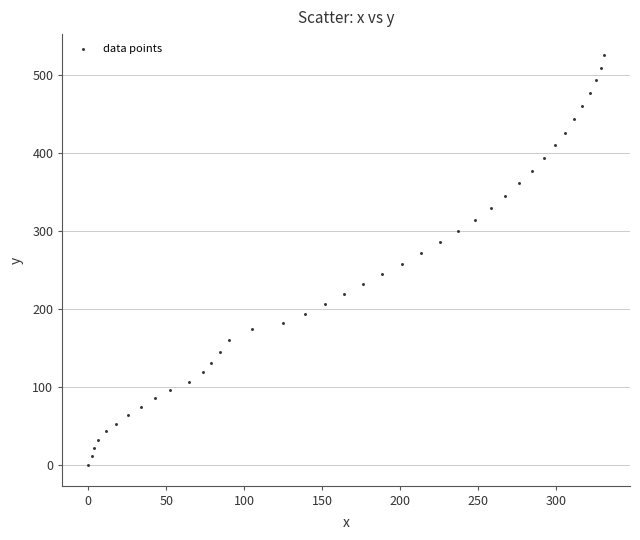

What is the range of X values (max minus min)?

330.6